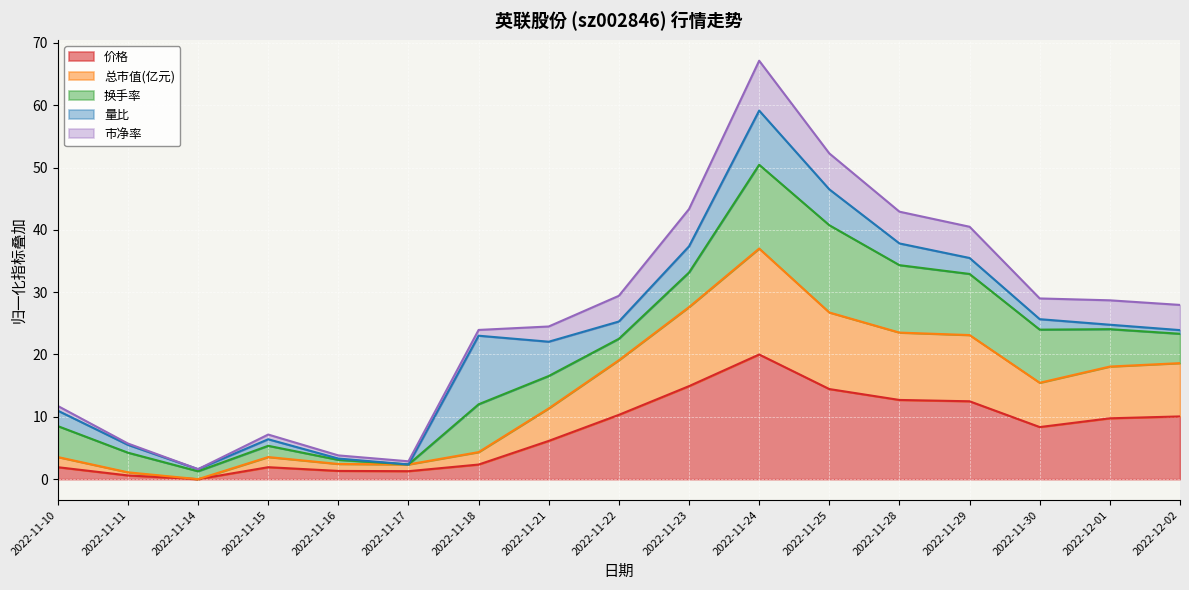

The value of 价格 at 2022-11-29 is 17.3. True or false?

False